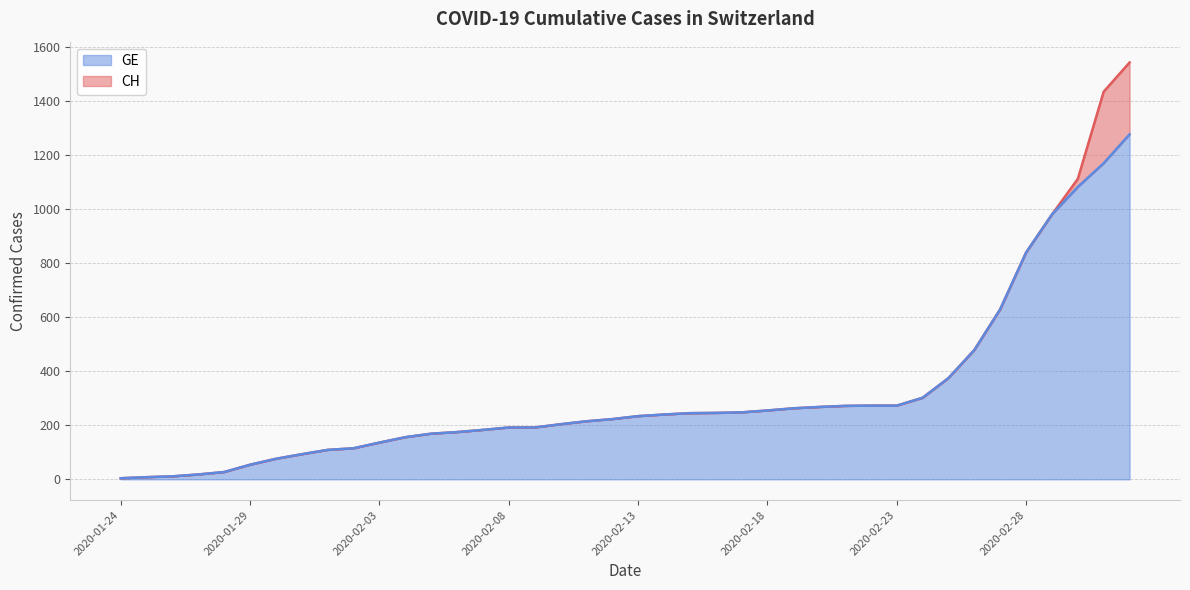

How many data points in GE are above 234?

19